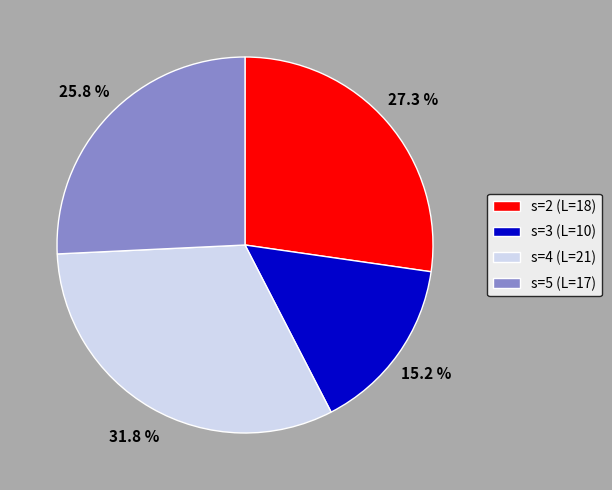

What is the smallest slice in the pie chart?

s=3